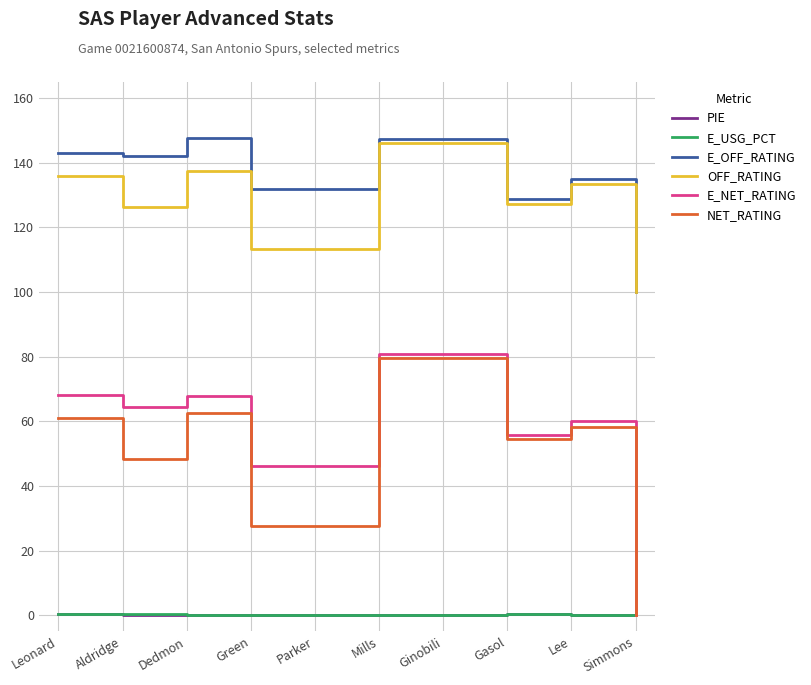

Which series has the widest spread of values?

E_NET_RATING